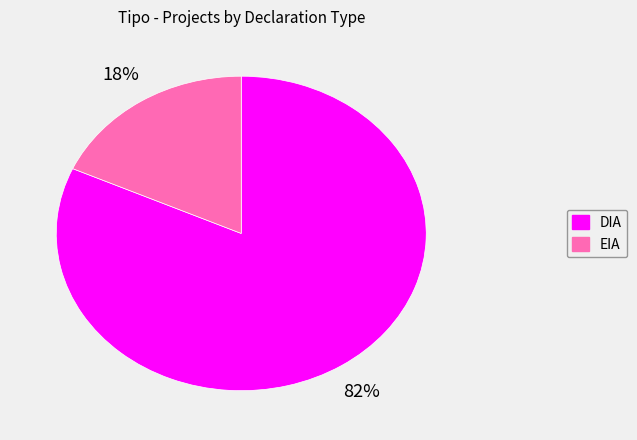

What is the smallest slice in the pie chart?

EIA